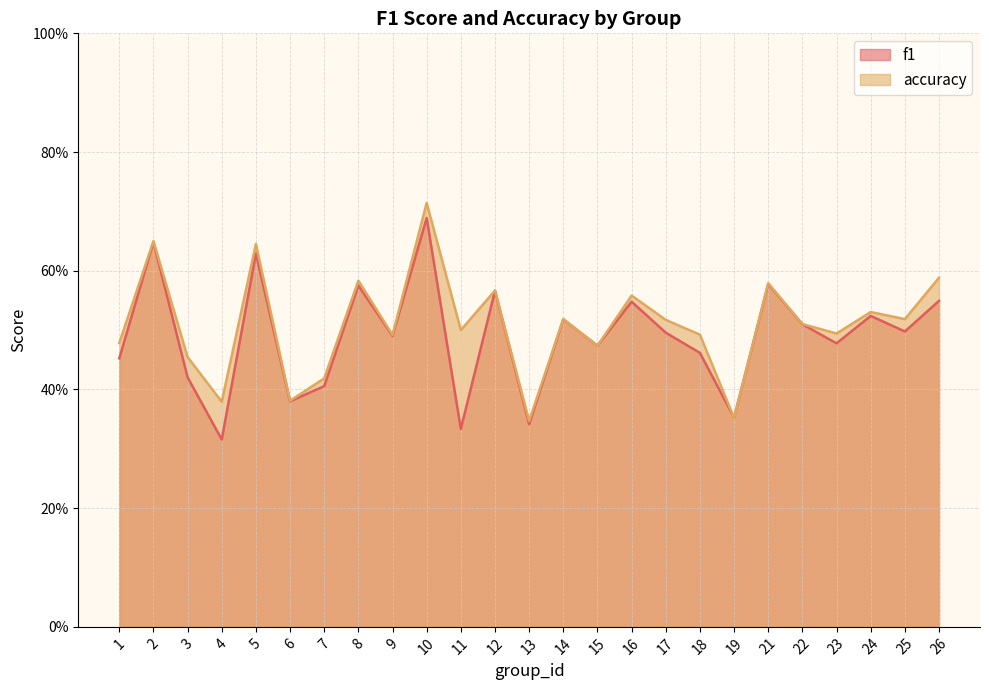

At 5, list the series in order from smallest to largest.

f1, accuracy